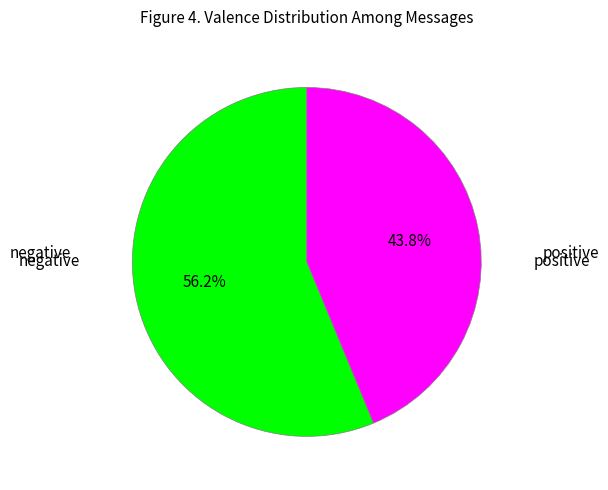

Is there any slice that represents more than half of the pie?

Yes